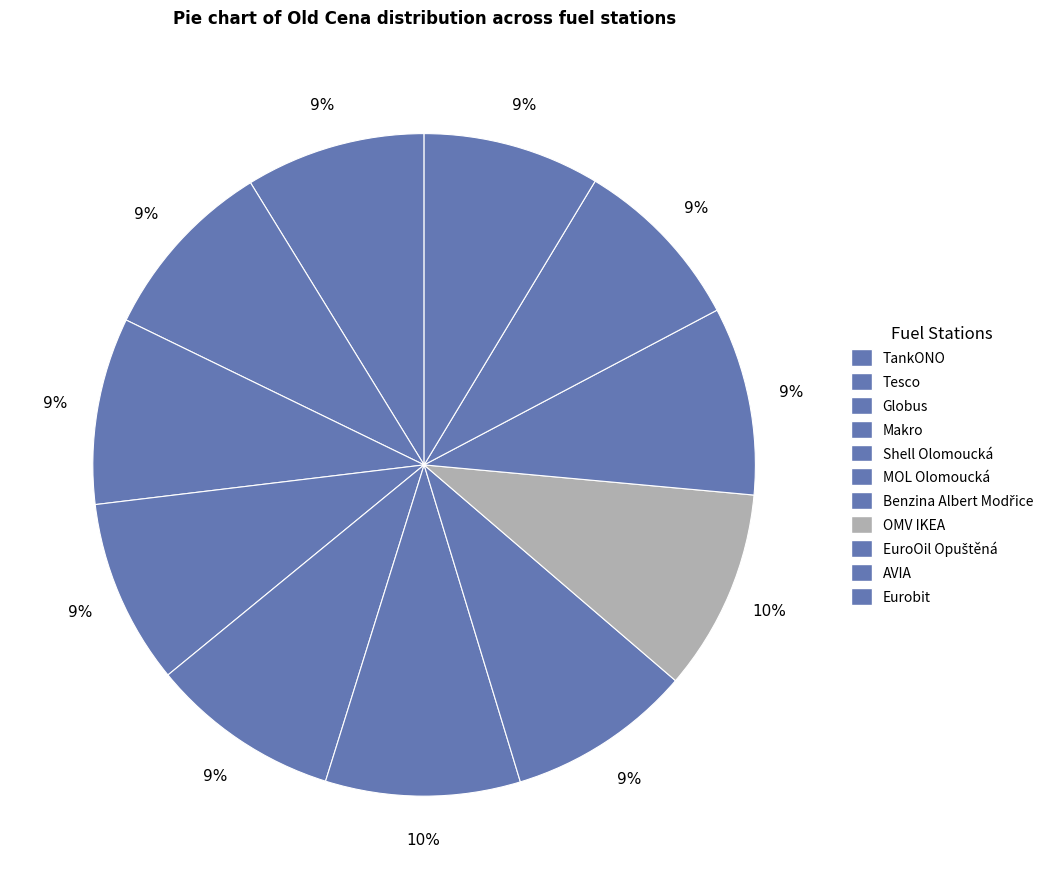

Does EuroOil Opuštěná represent more than half of the total?

No